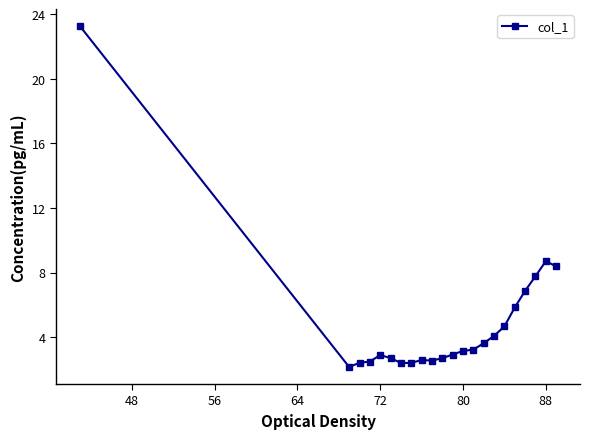

What is the smallest value displayed?

2.1